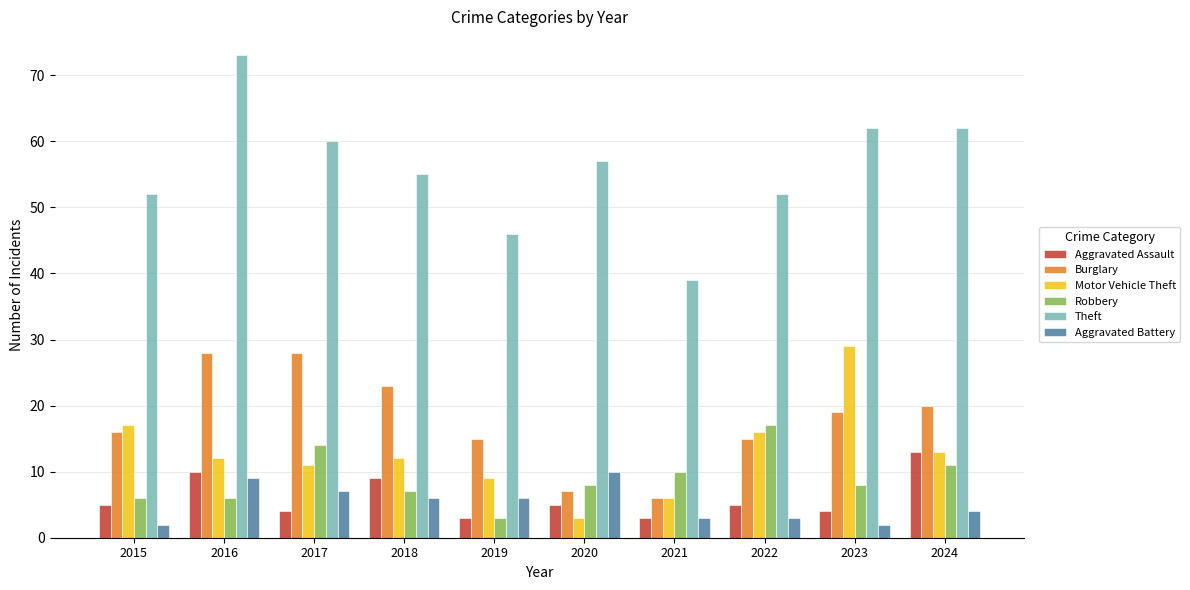

What is the difference between the Robbery values at 2022 and 2018?

10